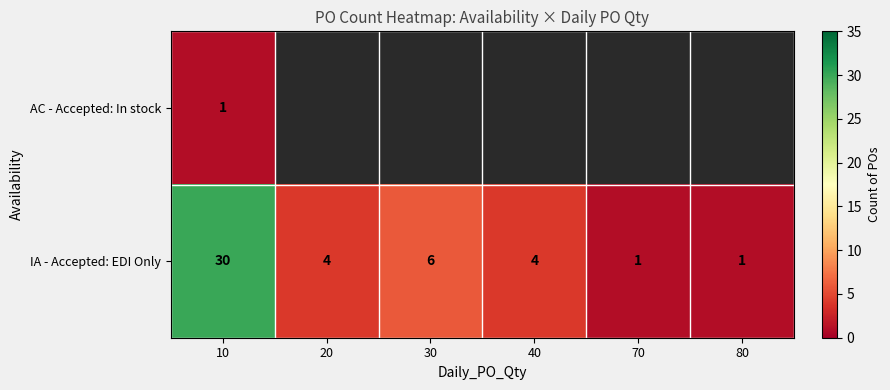

What is the spread (max minus min) of values at 10?

29